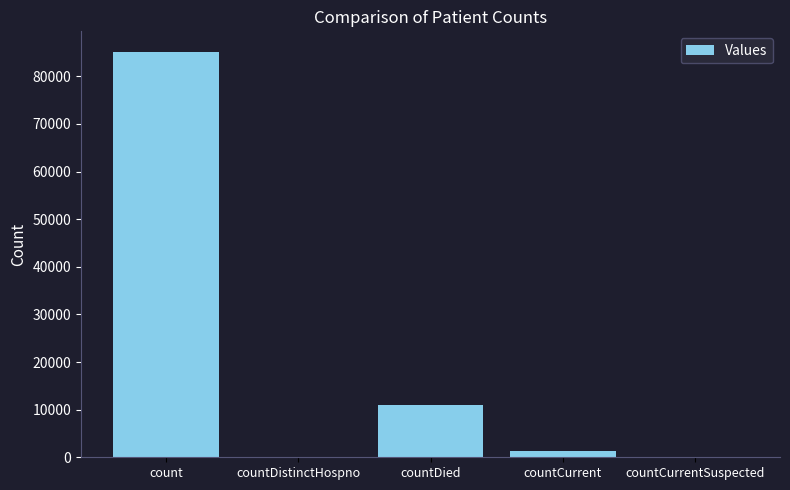

Reading left to right, what are all the values shown in this chart?

count=85195	countDistinctHospno=0	countDied=11024	countCurrent=1351	countCurrentSuspected=0